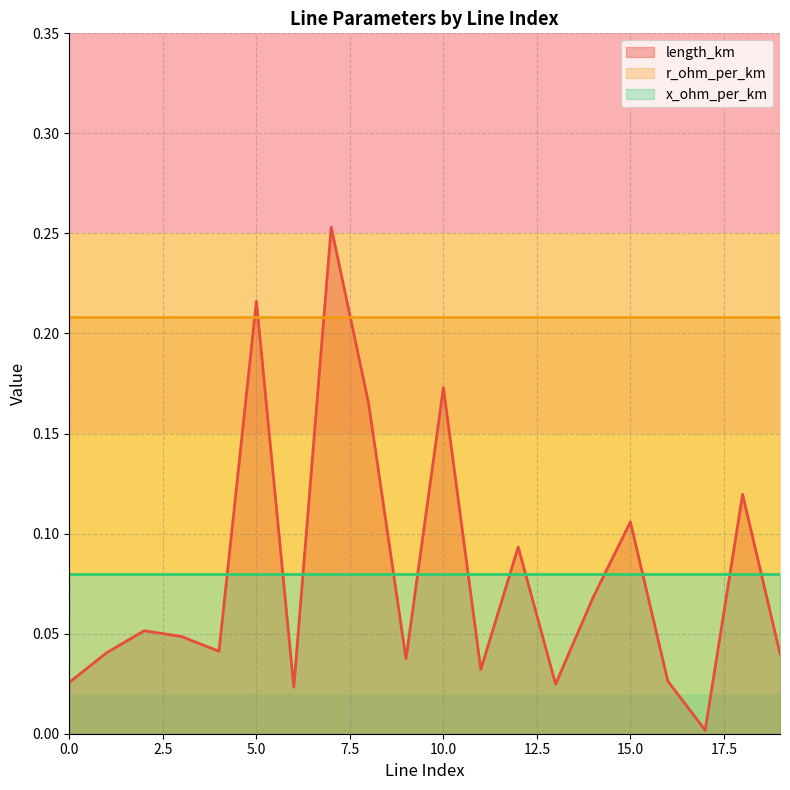

The value of x_ohm_per_km at 13 is 0.1. True or false?

False